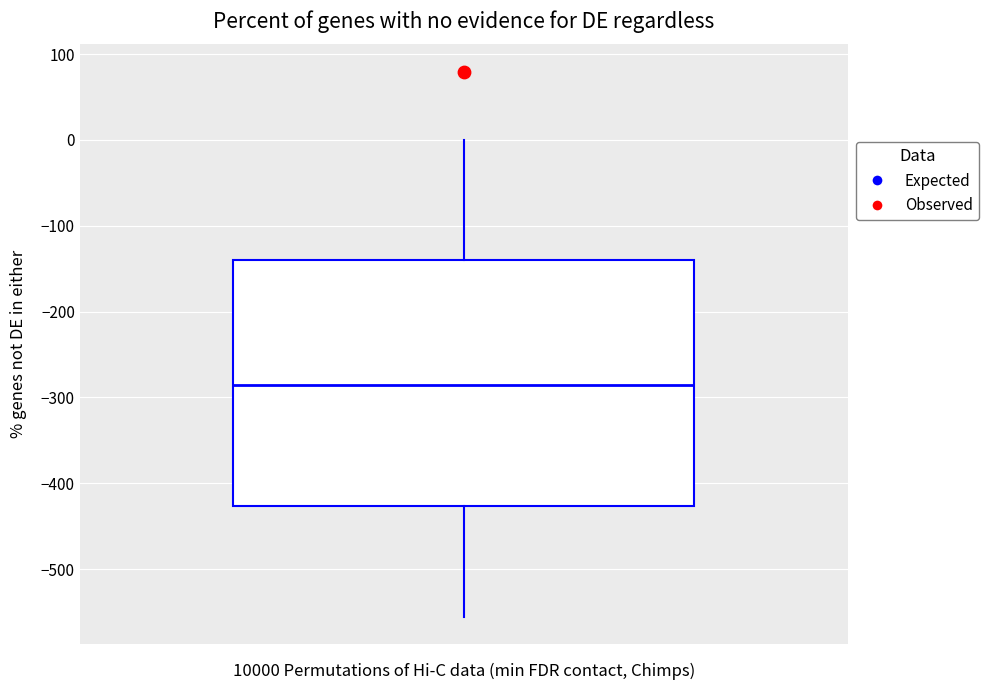

Read this box plot against the y-axis: the position of the median line, the range covered by the box, and the ends of both whiskers. The values are not printed on the chart, so give them approximately, as read against the axis.

median -280, box -430 to -140, whiskers -560 to 0